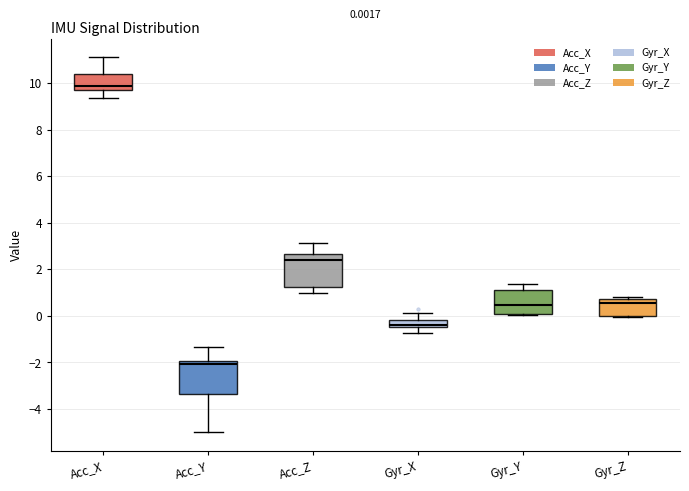

Which box's median line is the lowest?

Acc_Y